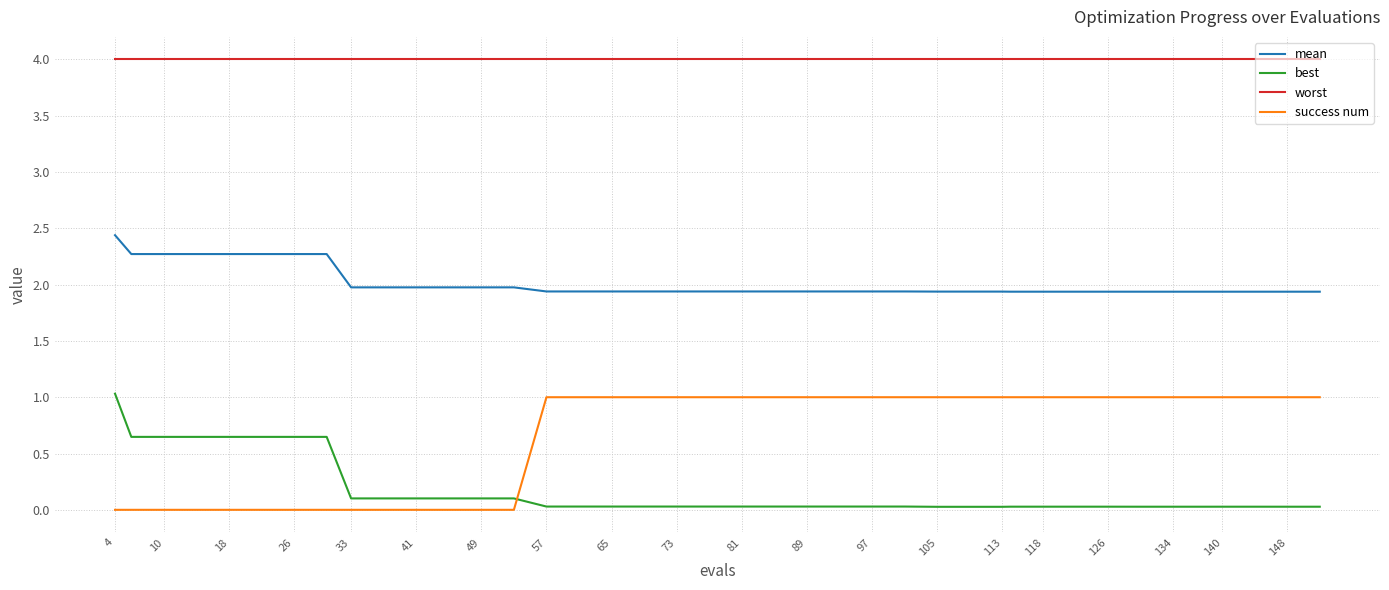

Count the number of data series in this chart.

4